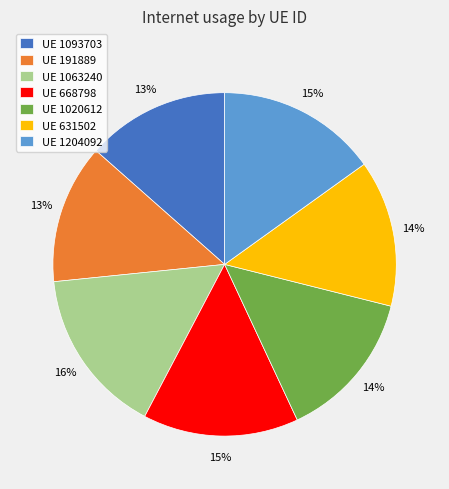

Does UE 668798 represent more than half of the total?

No